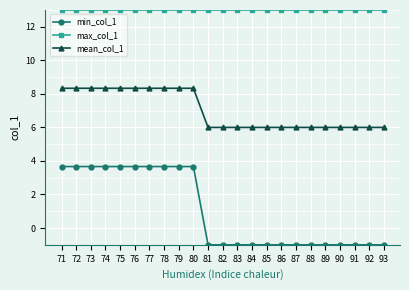

List the series in order of their peak value, highest first.

max_col_1, mean_col_1, min_col_1